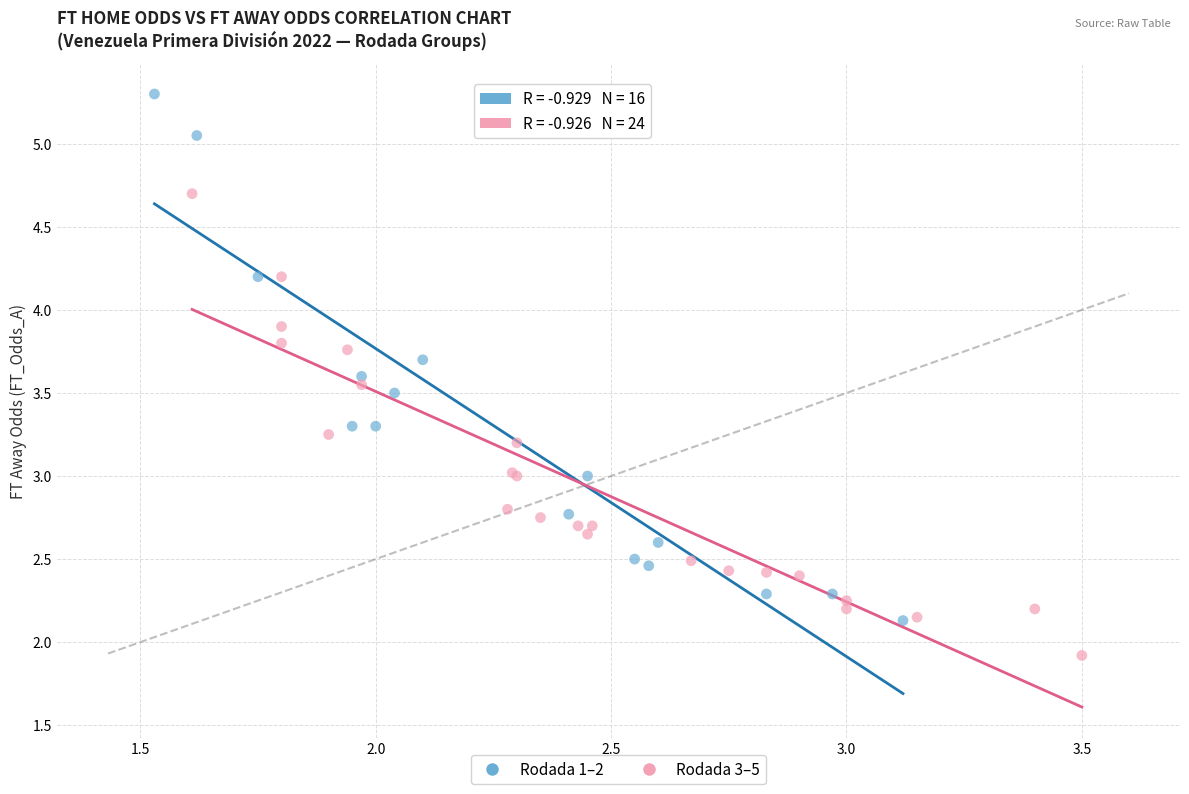

Which series reaches the maximum Y coordinate?

Rodada 1–2